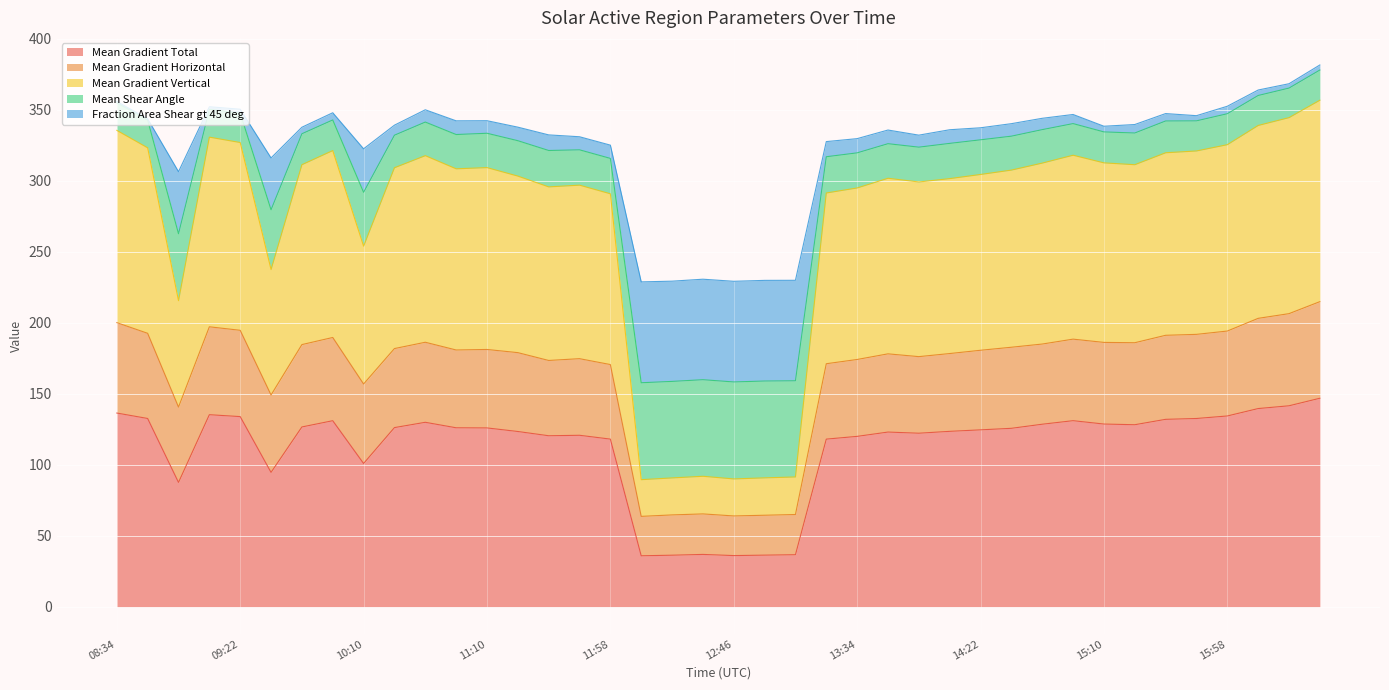

Which series changed the most between 2011/09/23 08:58 and 2011/09/23 09:46?

Mean Gradient Vertical